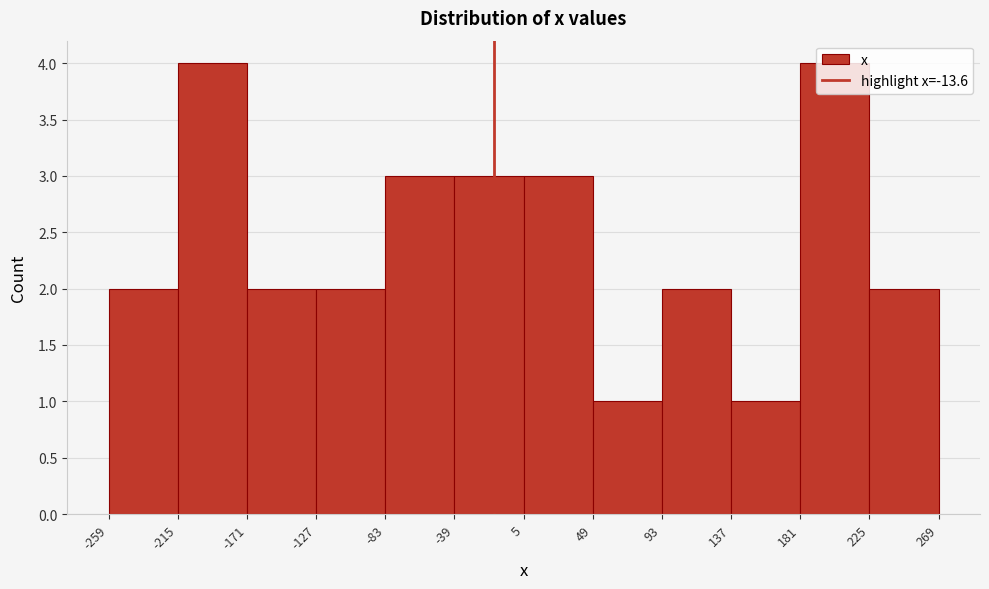

Reading left to right, transcribe this chart: for each bar, give the range it covers on the x-axis and its height. The values are not printed on the chart, so give them approximately, as read against the axis.

-259 to -215: 2
-215 to -171: 4
-171 to -127: 2
-127 to -83: 2
-83 to -39: 3
-39 to 5: 3
5 to 49: 3
49 to 93: 1
93 to 137: 2
137 to 181: 1
181 to 225: 4
225 to 269: 2